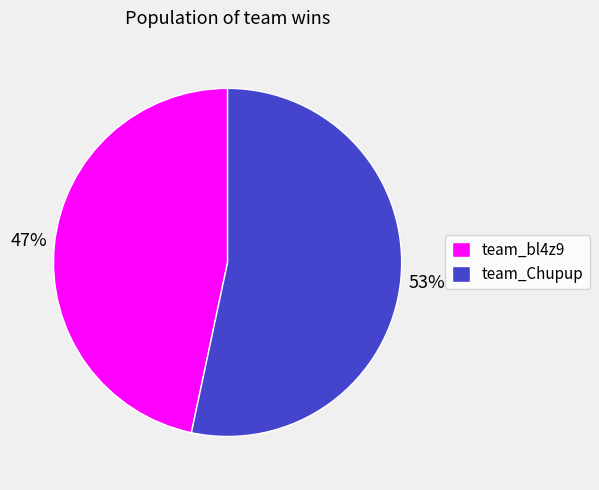

Rank the categories by value from highest to lowest.

team_Chupup, team_bl4z9